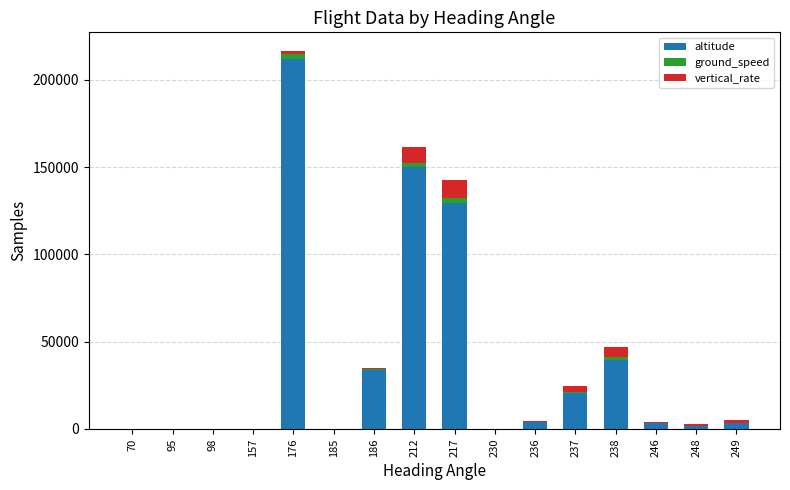

At which category is the sum across all series the highest?

176